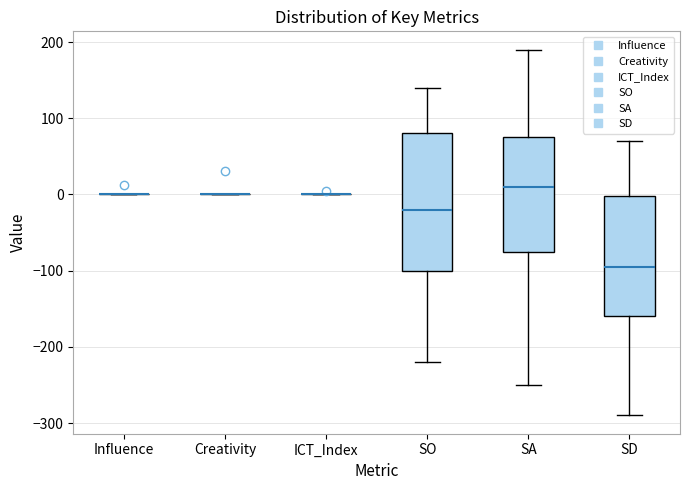

Where is the upper edge of the box for SD on the y-axis? The values are not printed on the chart, so give them approximately, as read against the axis.

0